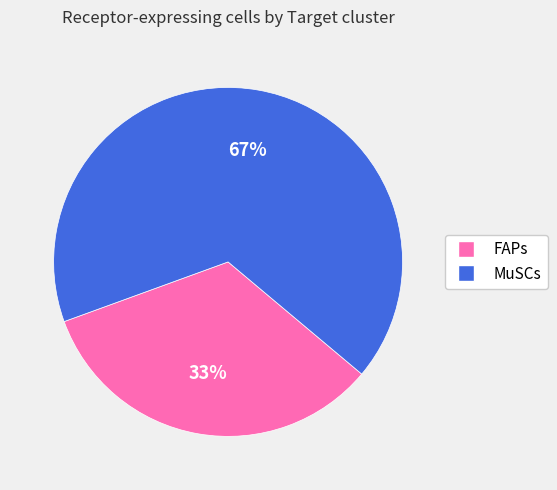

How many slices are in this pie chart?

2